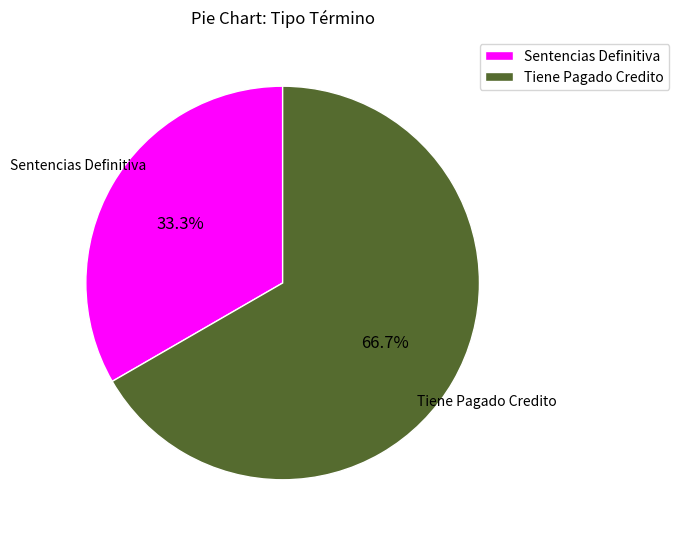

Rank the categories by value from highest to lowest.

Tiene Pagado Credito, Sentencias Definitiva